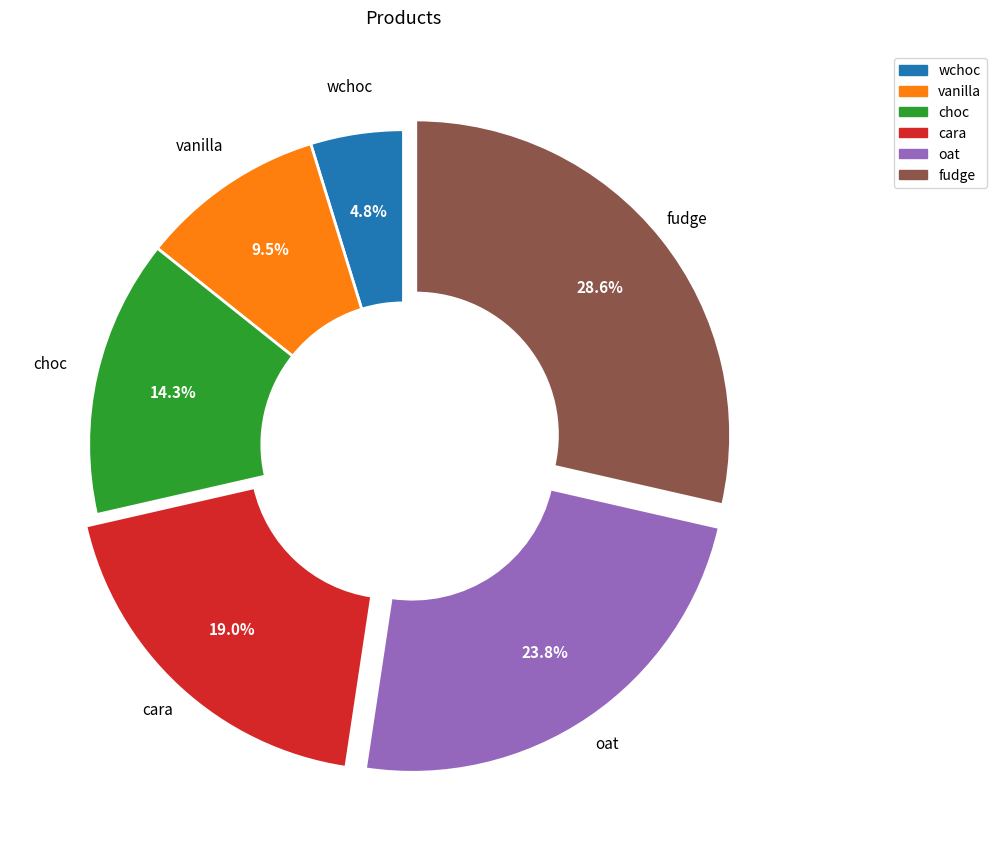

True or false: choc accounts for 14% of the total.

True